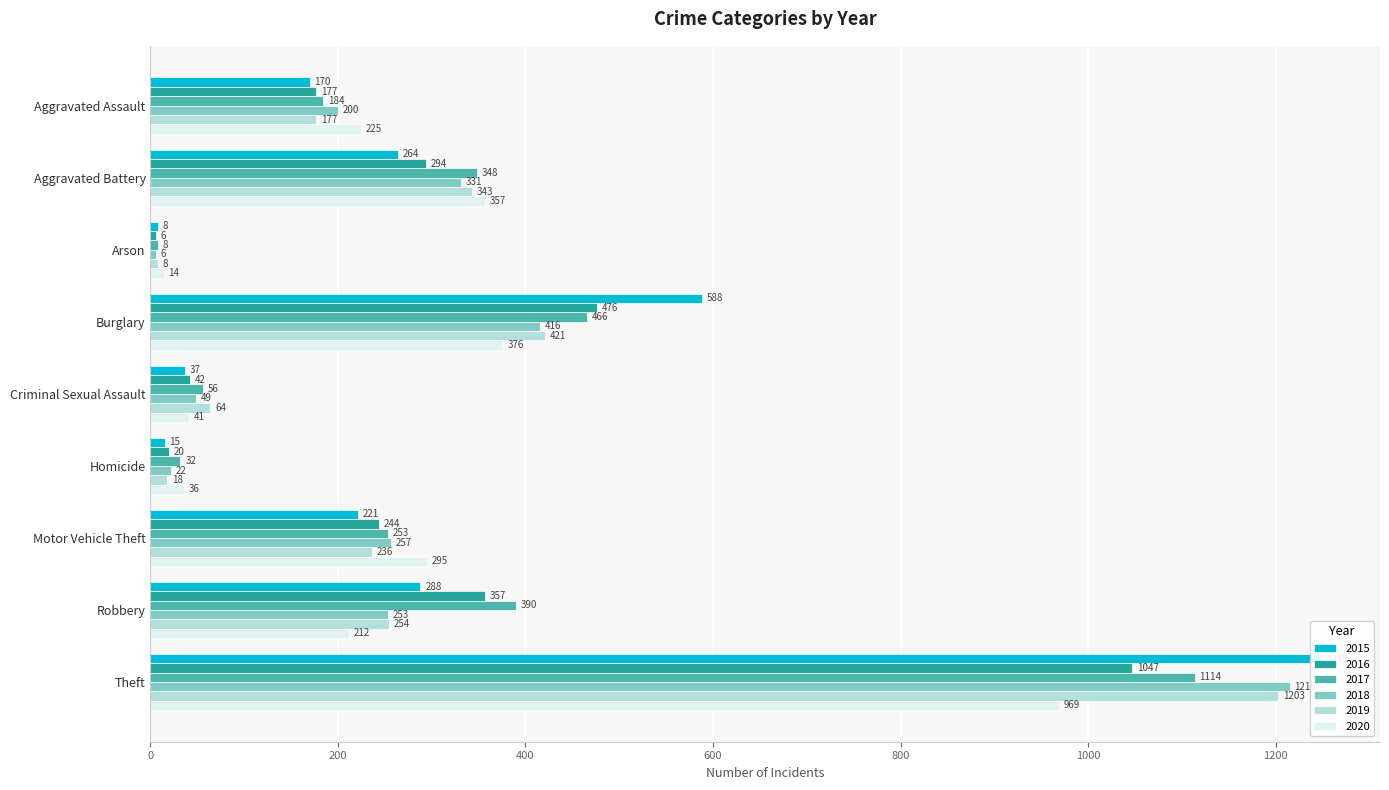

What is the highest value of the 2018 series?

1215